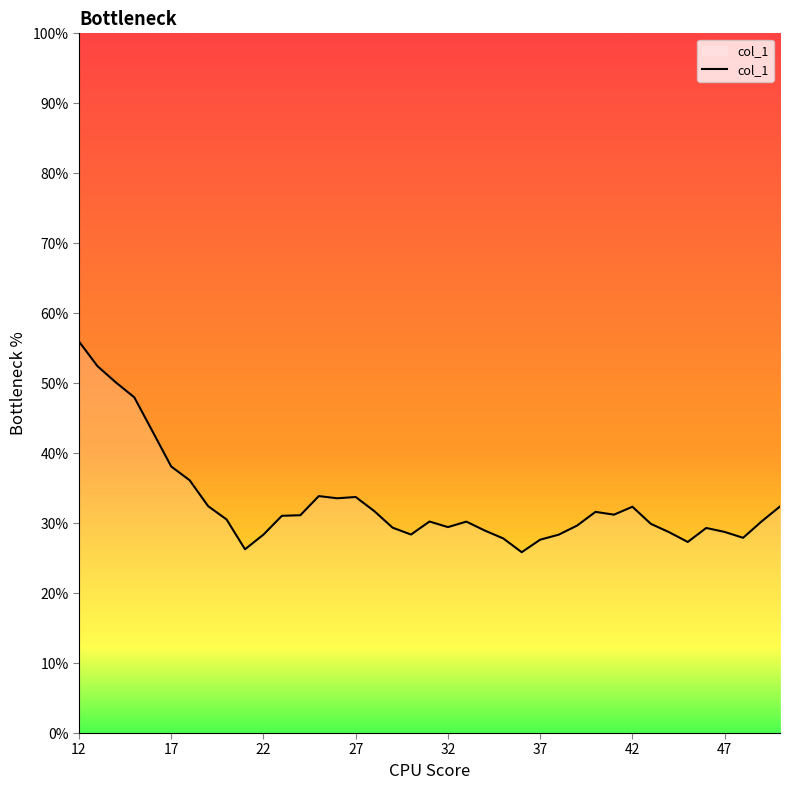

What is the difference between the maximum and minimum values?

30.1